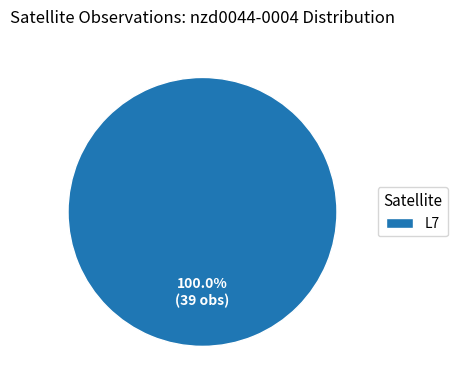

Does any single category account for the majority?

Yes